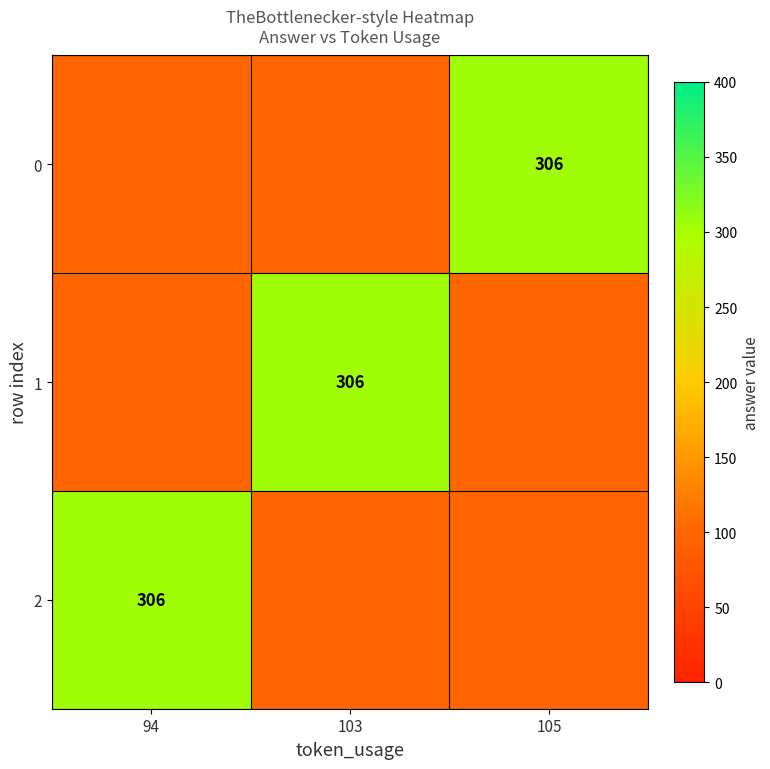

Is it true that 1 equals 133 at 103?

False